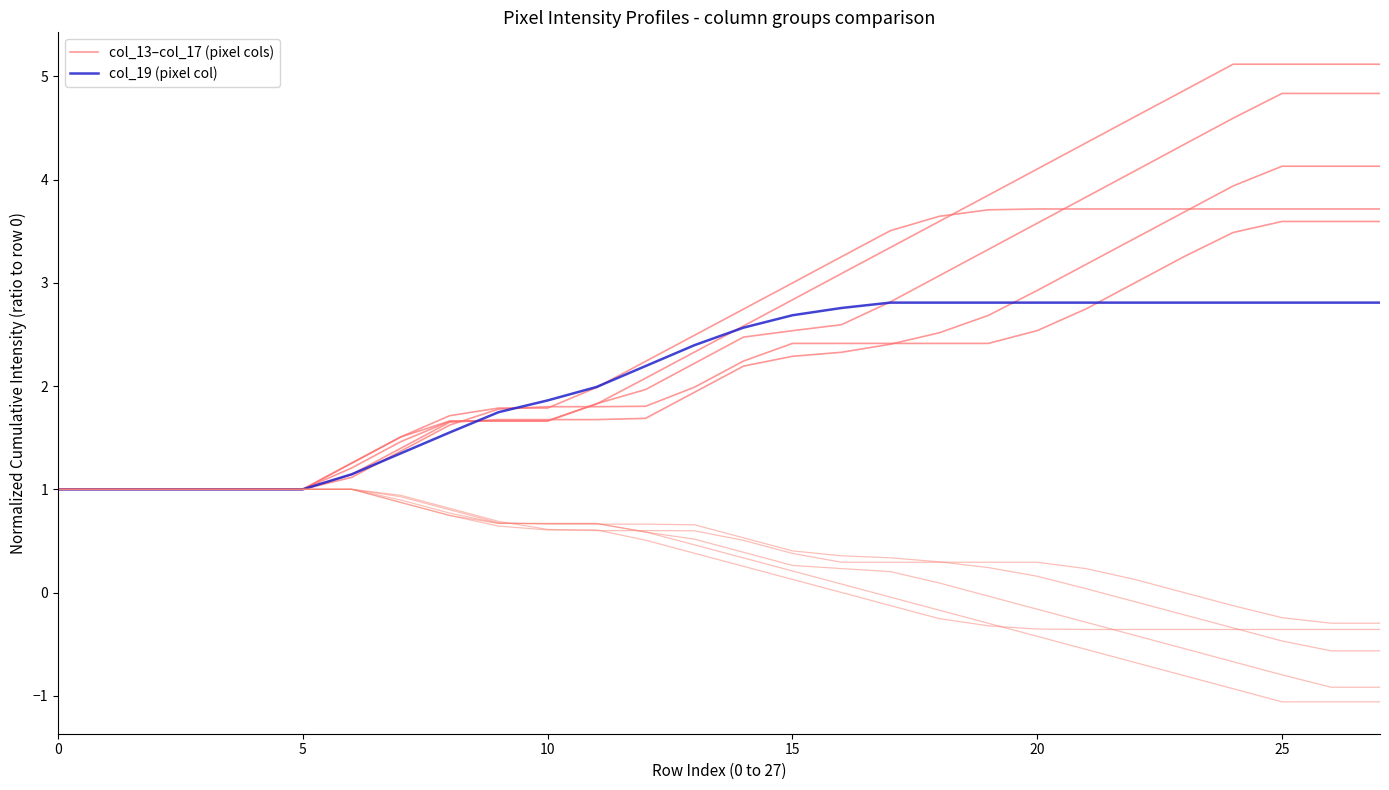

How many values in the col_13–col_17 (pixel cols) series exceed 2?

14